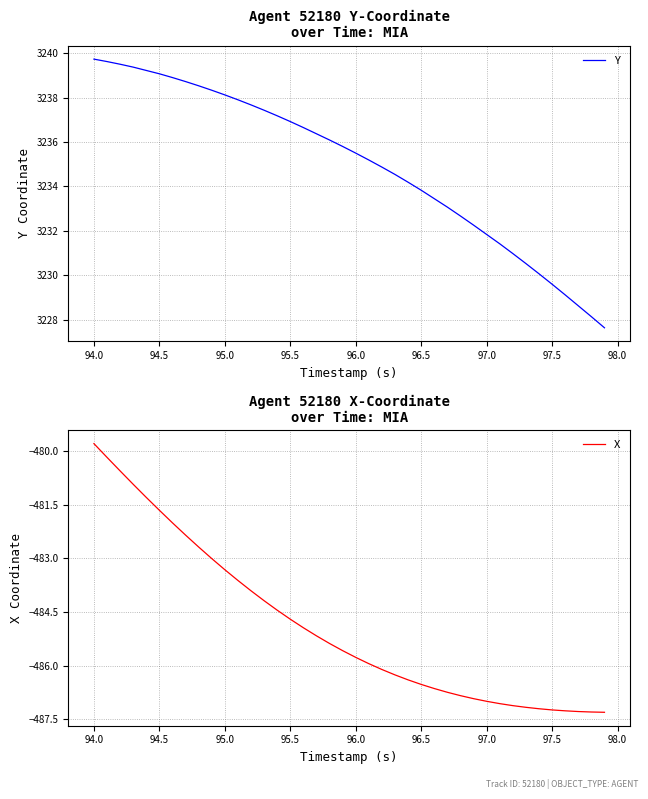

The value of Y at 95.5 is 3236.9. True or false?

True